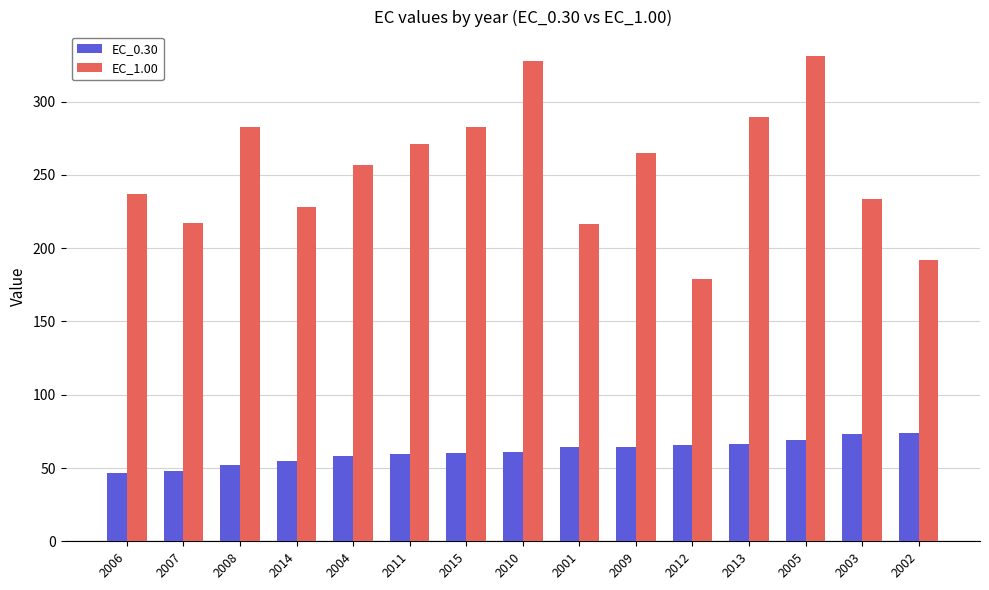

What is the spread (max minus min) of values at 2004?

199.0